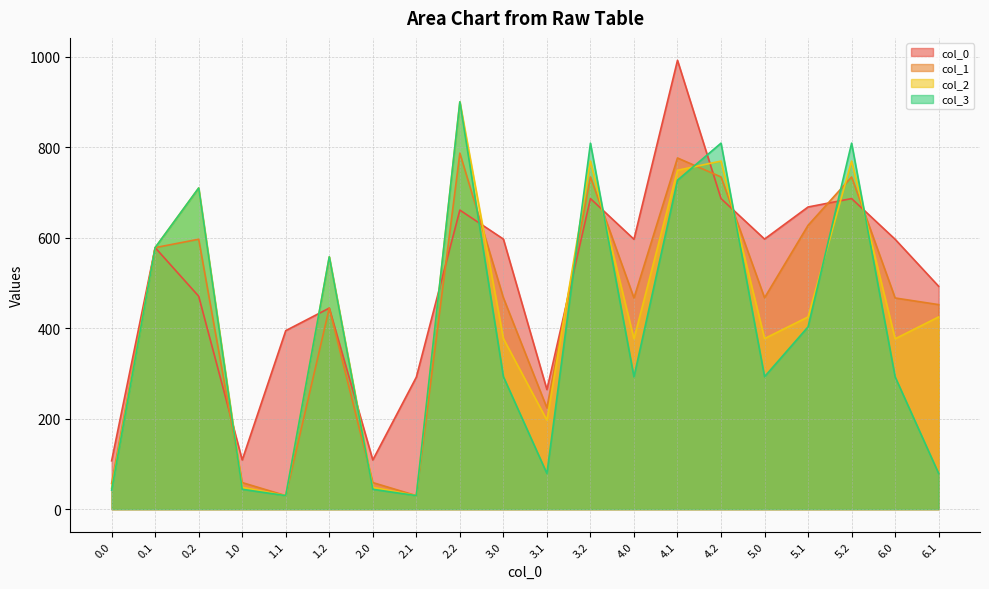

Is the value of y2 at 4.2 greater than the value of y3 at 4.1?

Yes